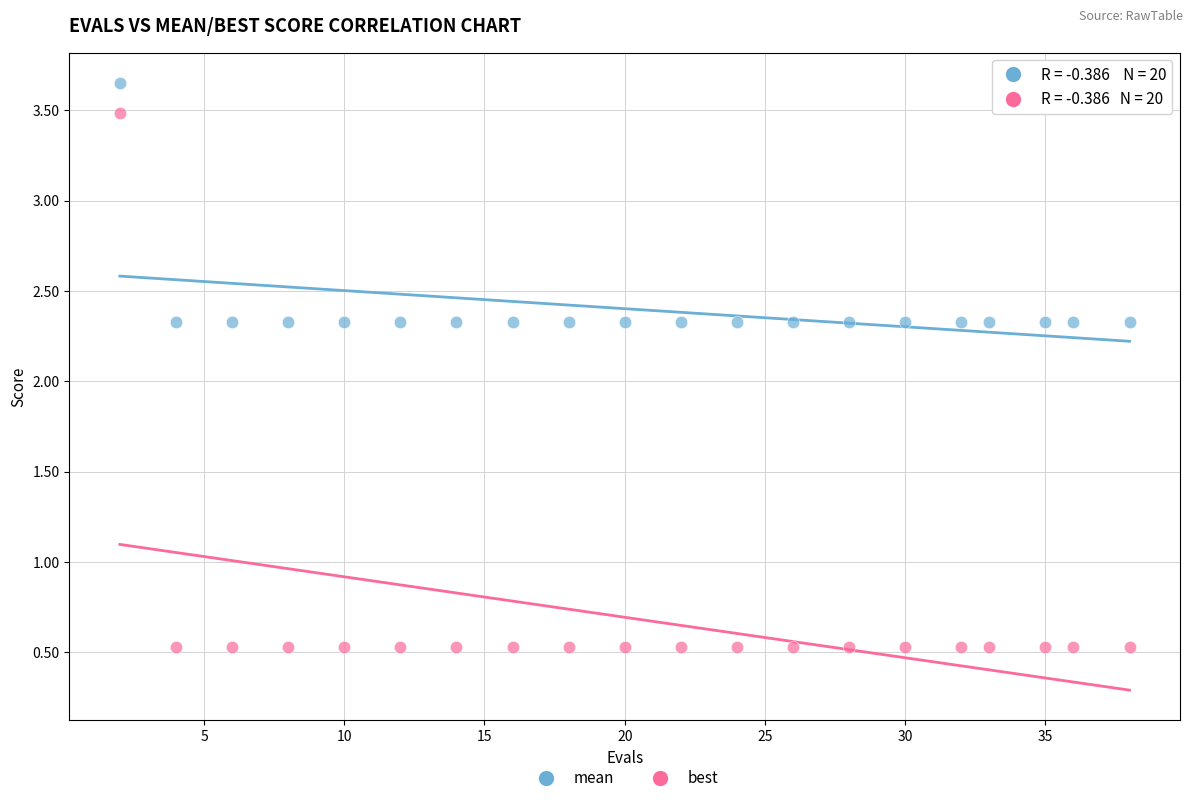

Which series reaches the minimum Y coordinate?

best